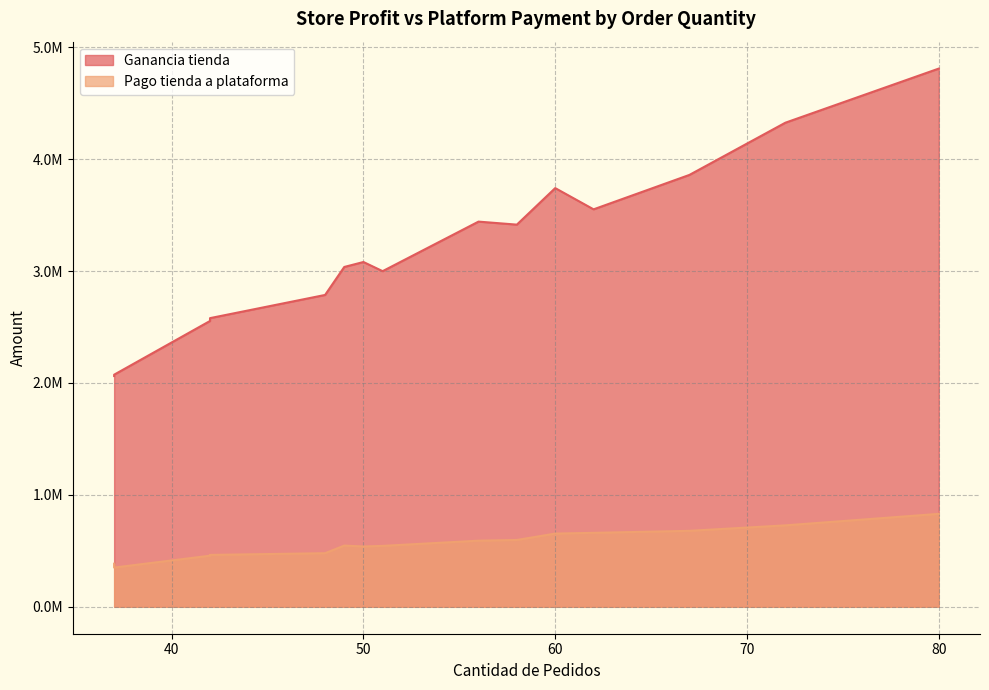

True or false: Pago tienda a plataforma has a value of 727658.6 at 72.

True